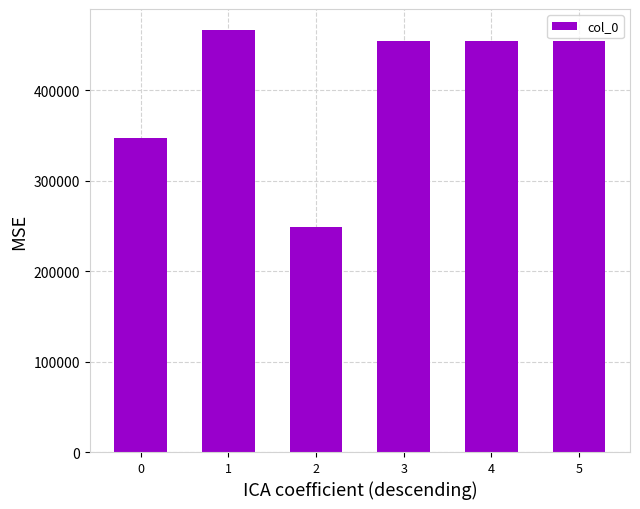

What is the average value?

404273